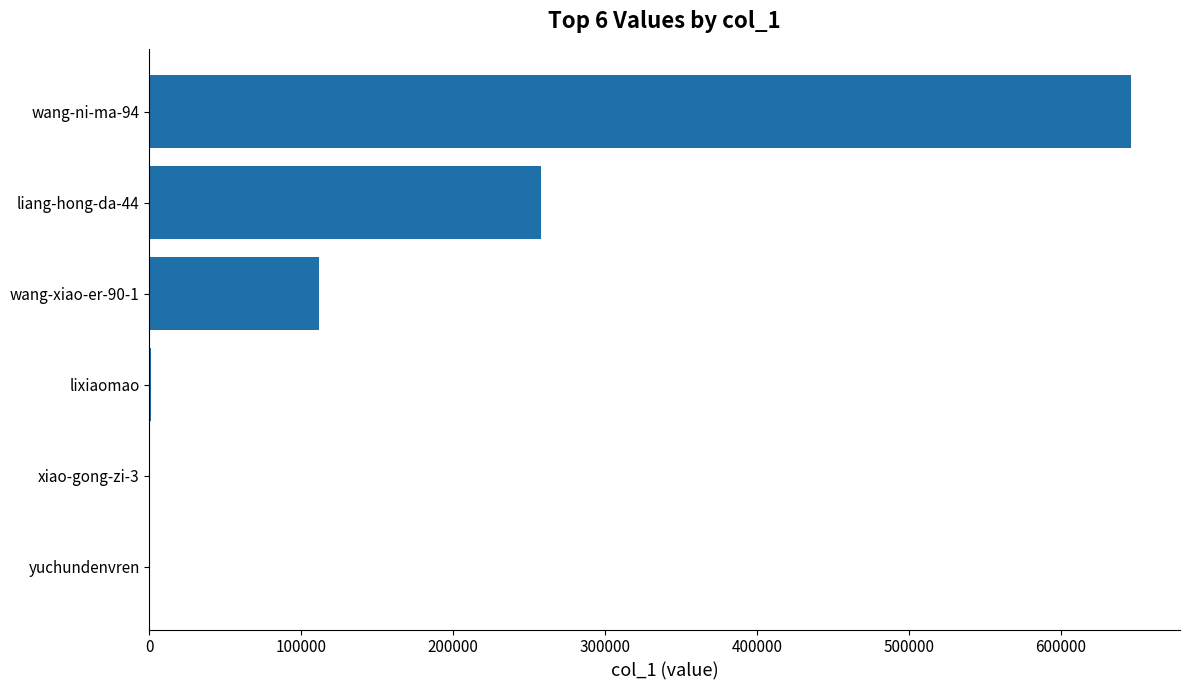

What is the maximum value shown in the chart?

645993